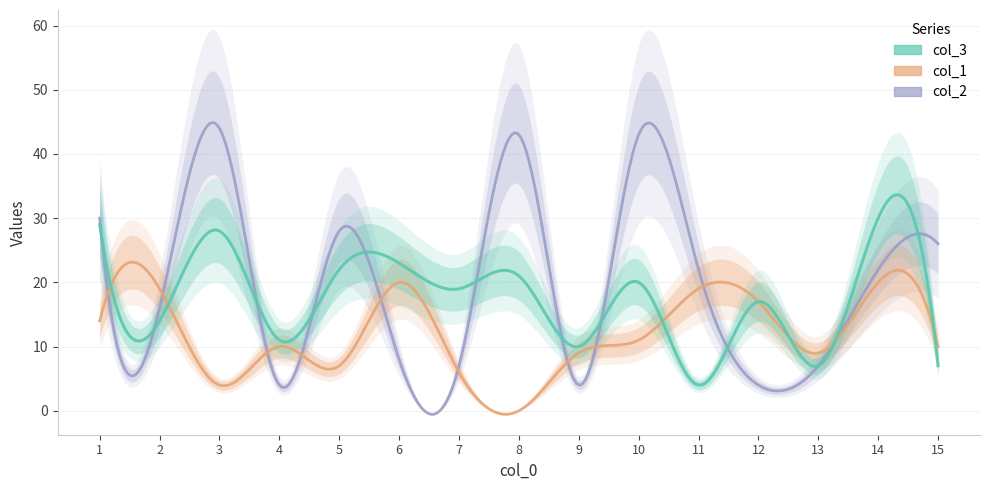

Where is col_1 nearest to the value 10?

4